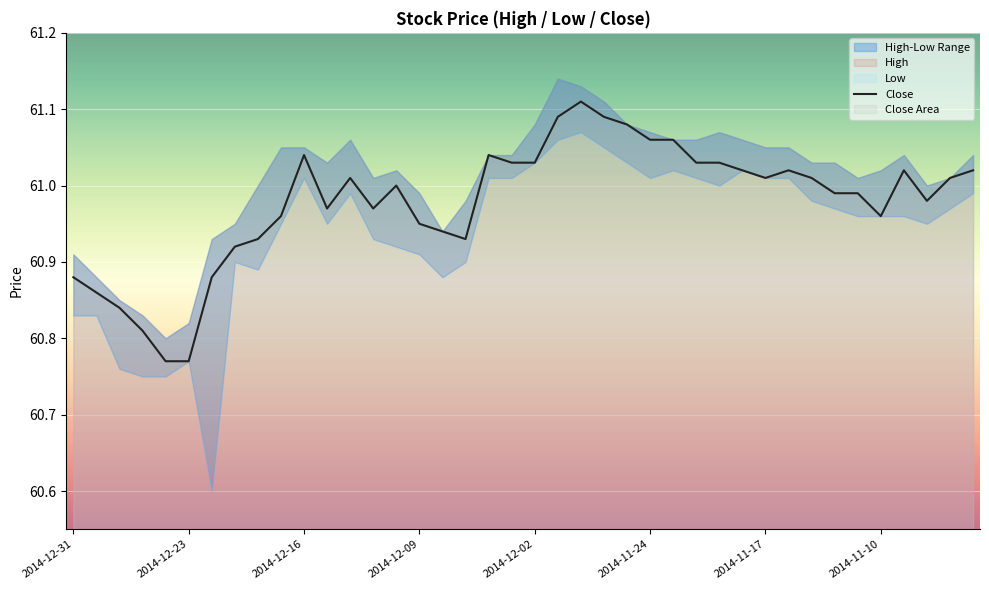

What is the greatest value displayed?

61.1